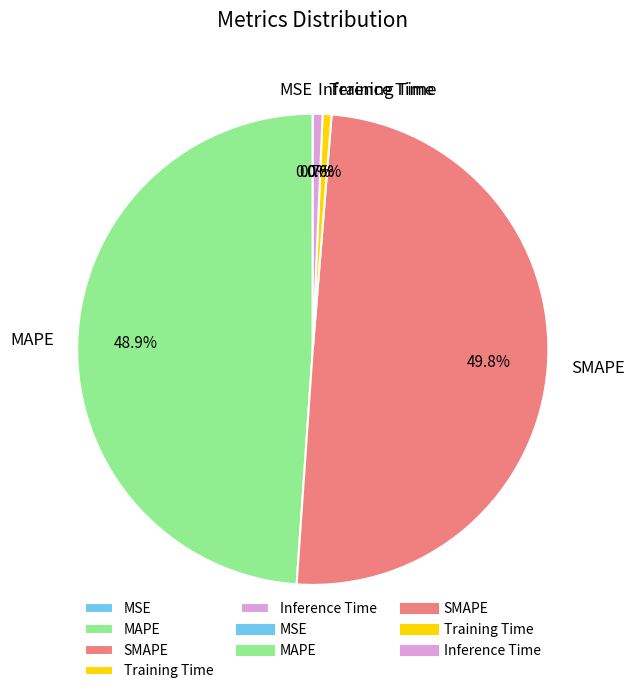

What percentage do MAPE and SMAPE together represent?

98.7%